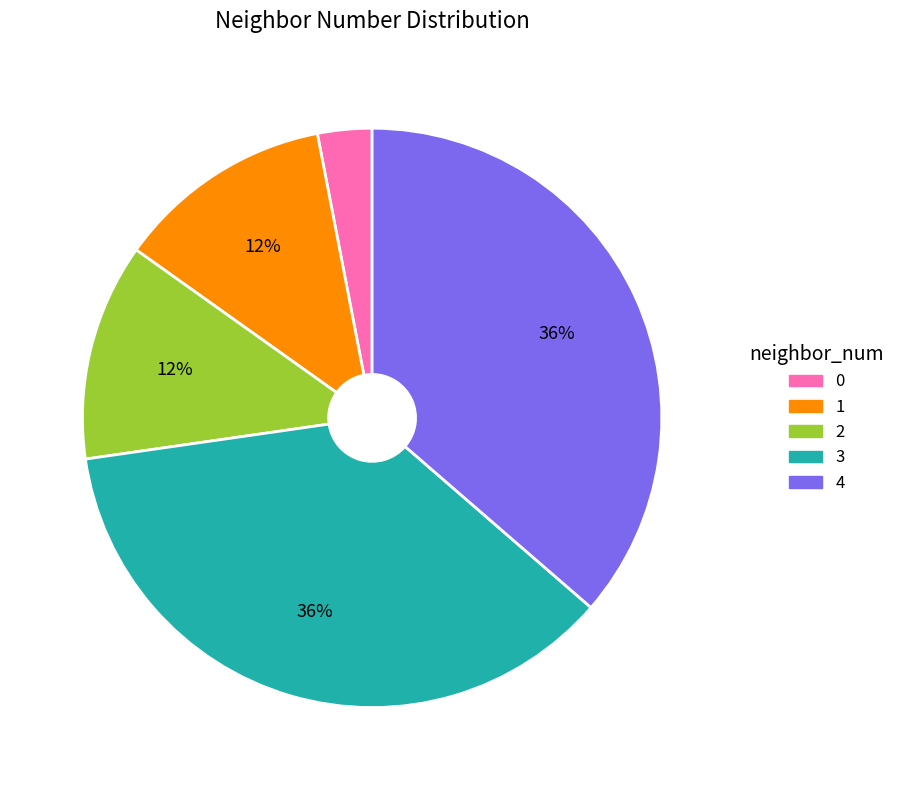

Do 4 and 1 together represent more than half of the pie?

No